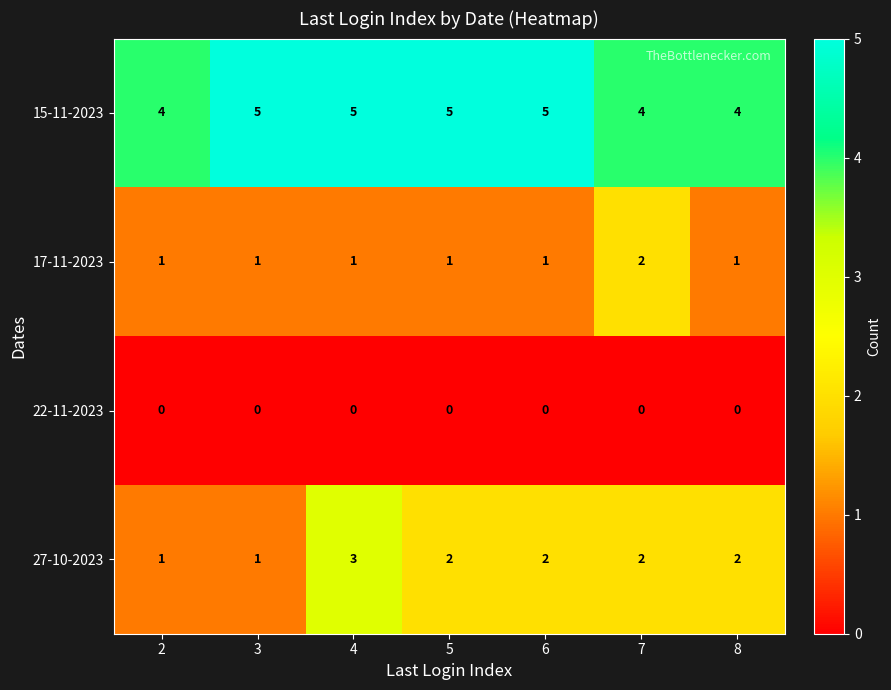

Which series has the widest spread of values?

27-10-2023